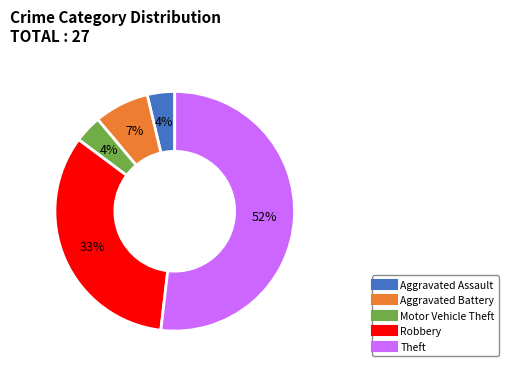

How many slices are in this pie chart?

5